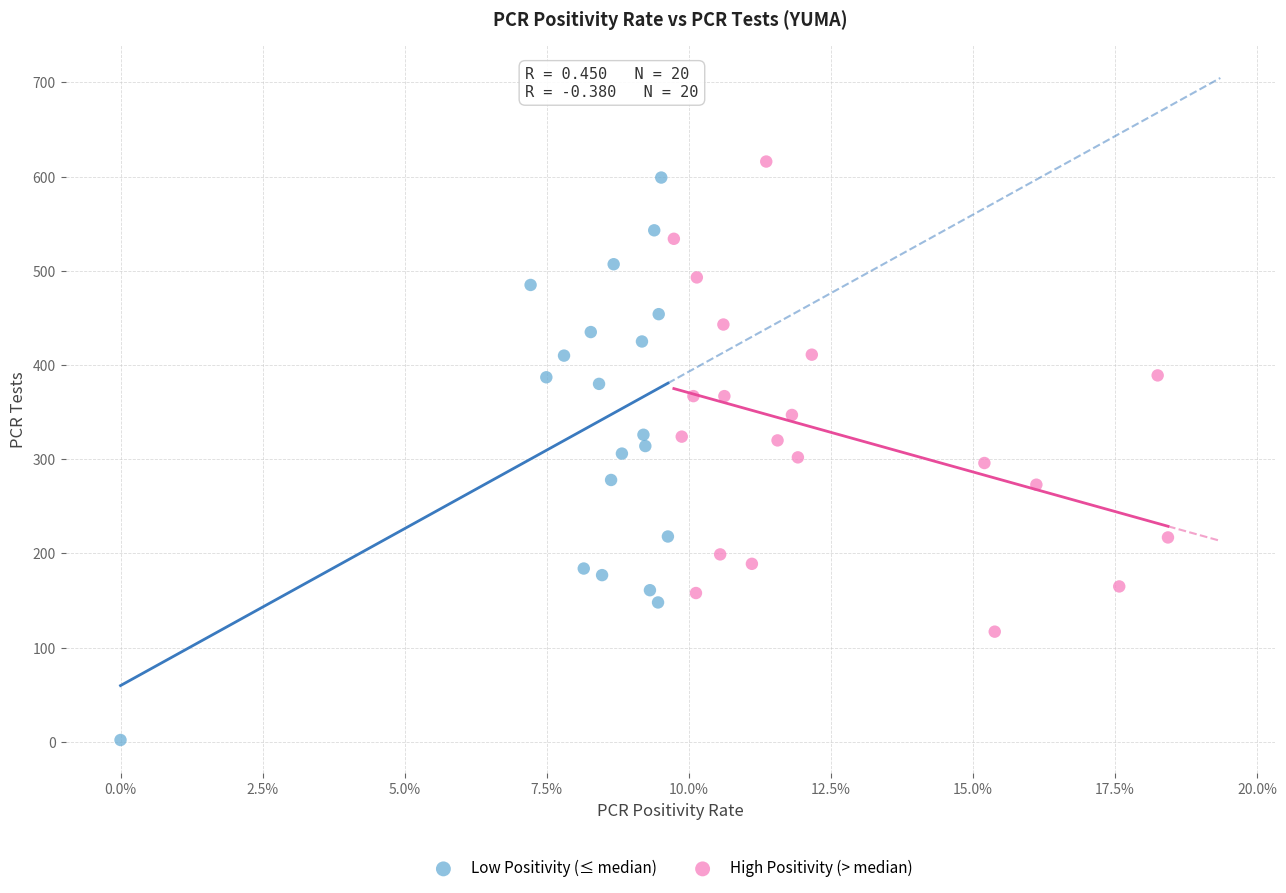

Which series has the largest Y range (max minus min)?

Low Positivity (≤ median)